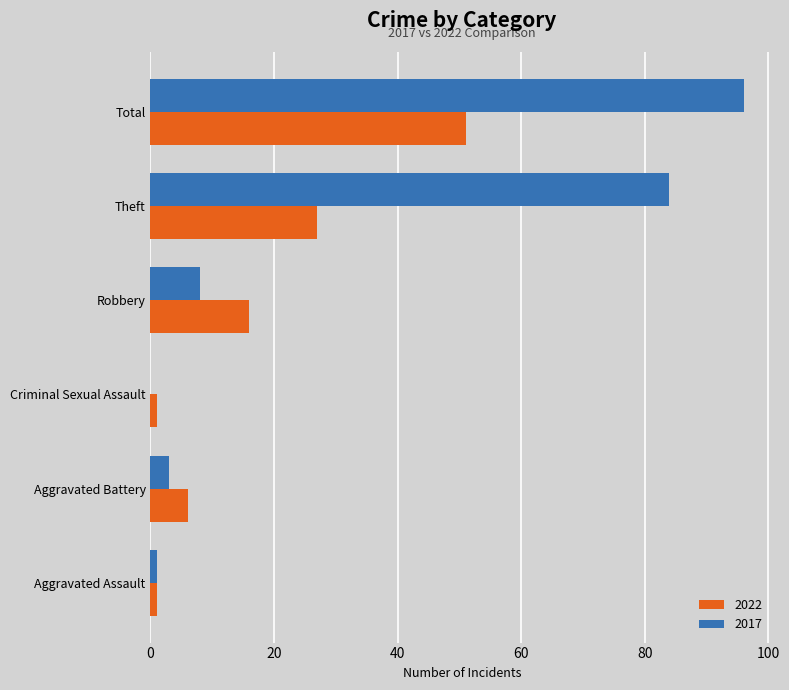

Read the 2017 value at Robbery.

8